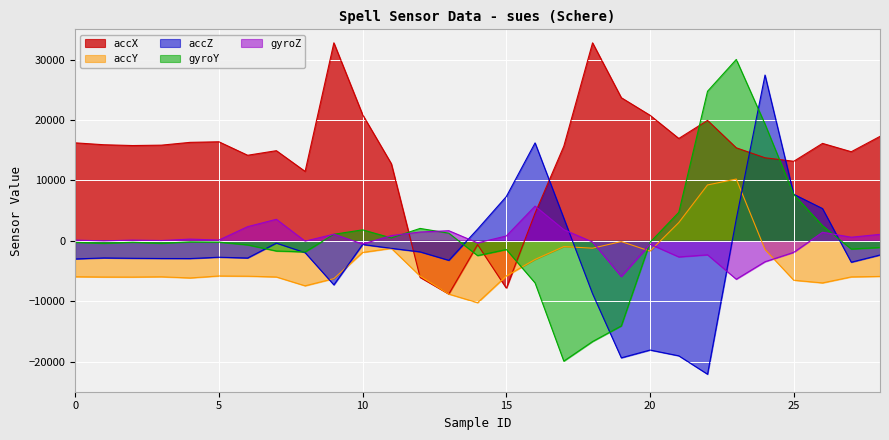

List the labels in order of accZ value, largest first.

24, 16, 25, 15, 26, 17, 23, 14, 7, 10, 11, 12, 8, 28, 5, 1, 6, 2, 3, 4, 0, 13, 27, 9, 18, 20, 21, 19, 22